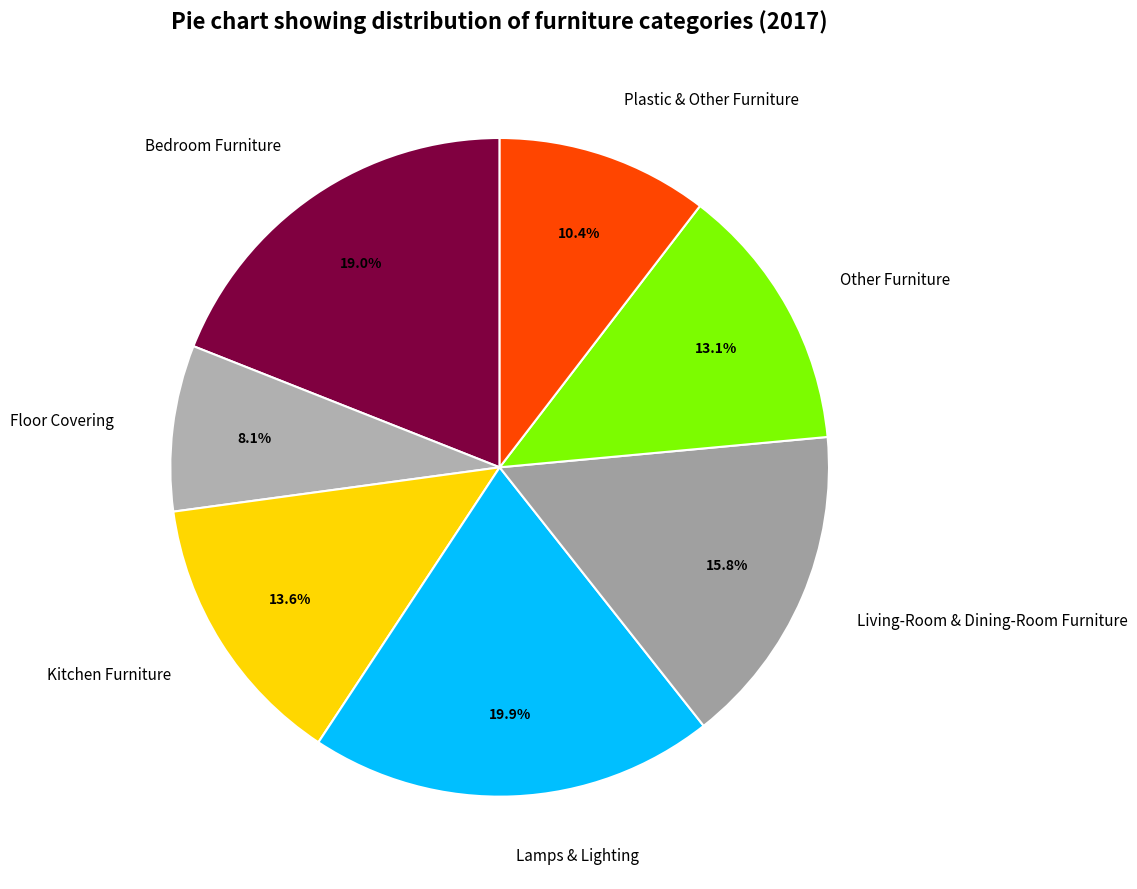

What percentage do Bedroom Furniture and Other Furniture together represent?

32.1%